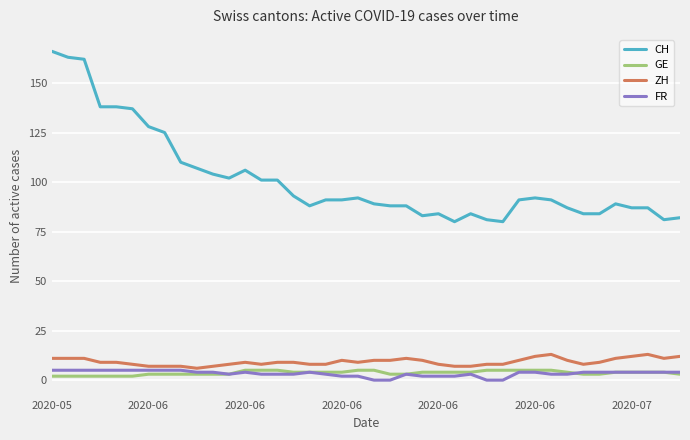

What is the greatest value displayed?

166